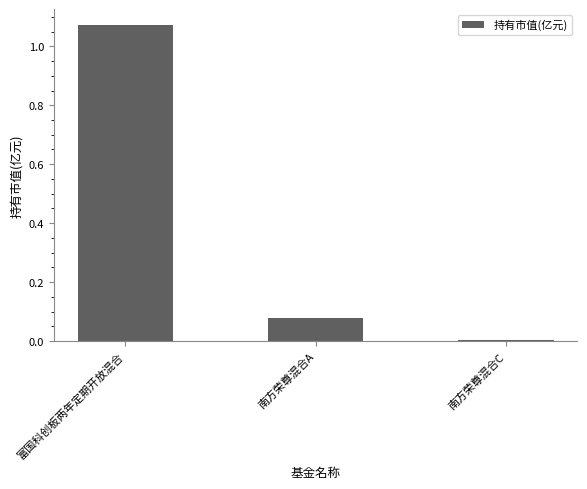

Rank the categories by value from lowest to highest.

南方荣尊混合C, 南方荣尊混合A, 富国科创板两年定期开放混合